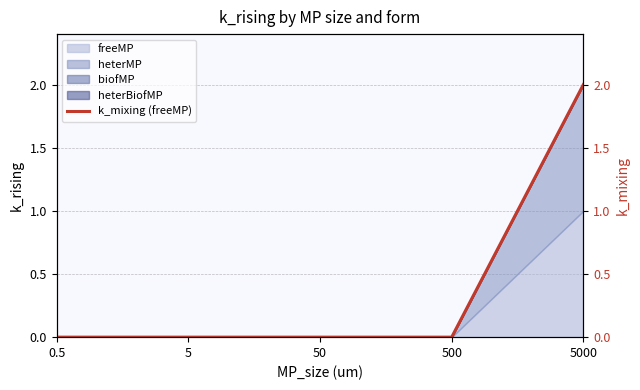

What is the difference between the maximum and minimum values?

2.0